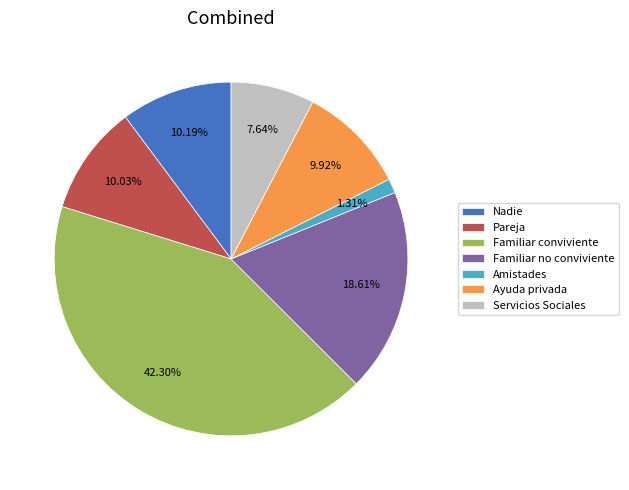

The Familiar conviviente slice represents 42% of the pie. True or false?

True